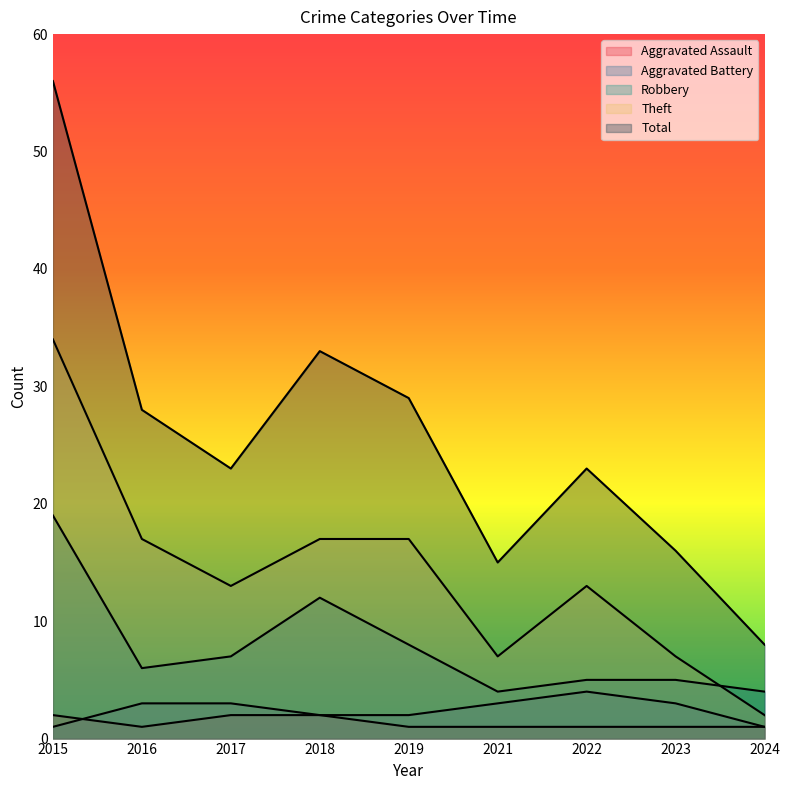

What value does the Aggravated Assault series have at 2023?

1